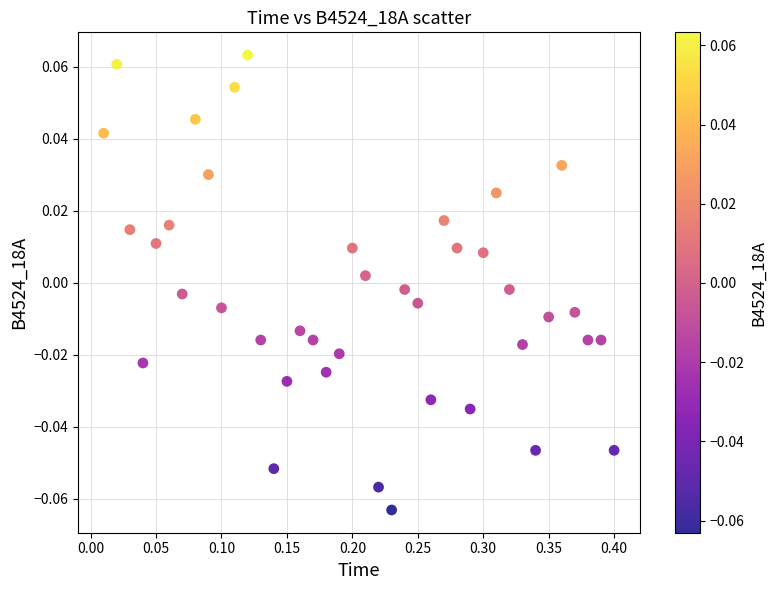

What is the range of X values (max minus min)?

0.4